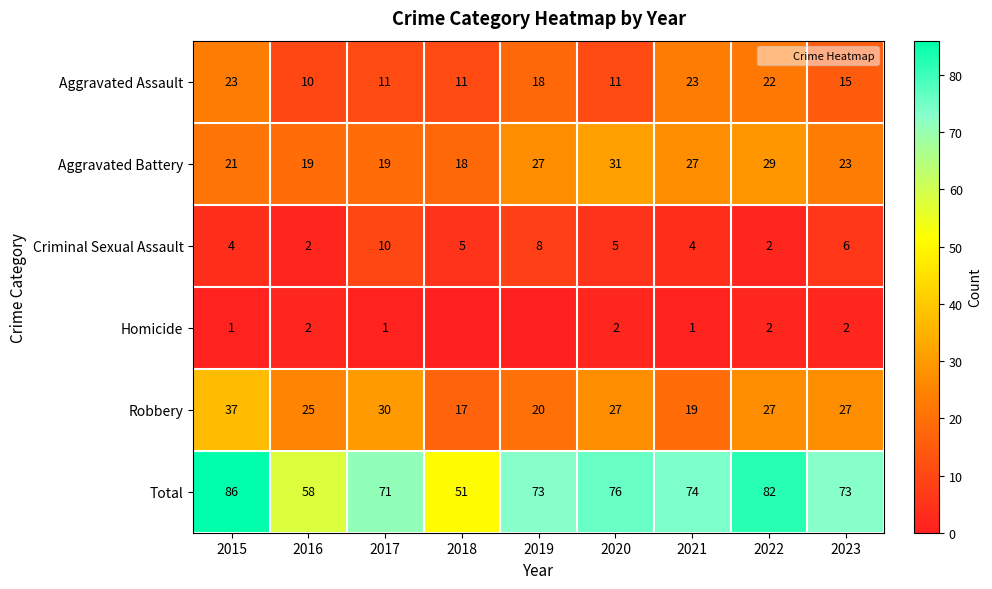

At which label does Robbery first exceed 27?

2015